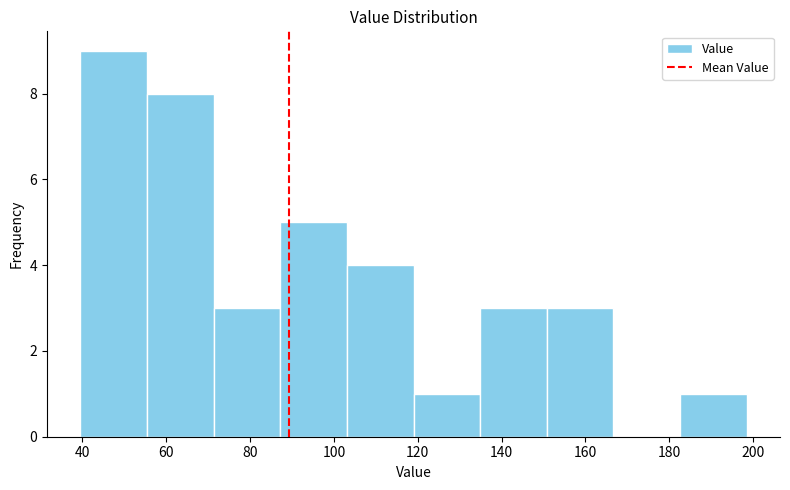

Reading left to right, transcribe this chart: for each bar, give the range it covers on the x-axis and its height. Neither the bar edges nor the heights are printed on the chart, so give them approximately, as read against the axes.

40 to 56: 9
56 to 72: 8
72 to 88: 3
88 to 104: 5
104 to 120: 4
120 to 134: 1
134 to 150: 3
150 to 166: 3
166 to 182: 0
182 to 198: 1